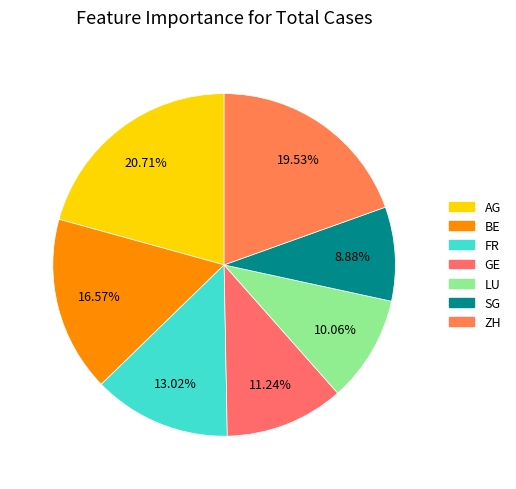

To the nearest percent, what is the difference between the SG and GE slice percentages?

2%